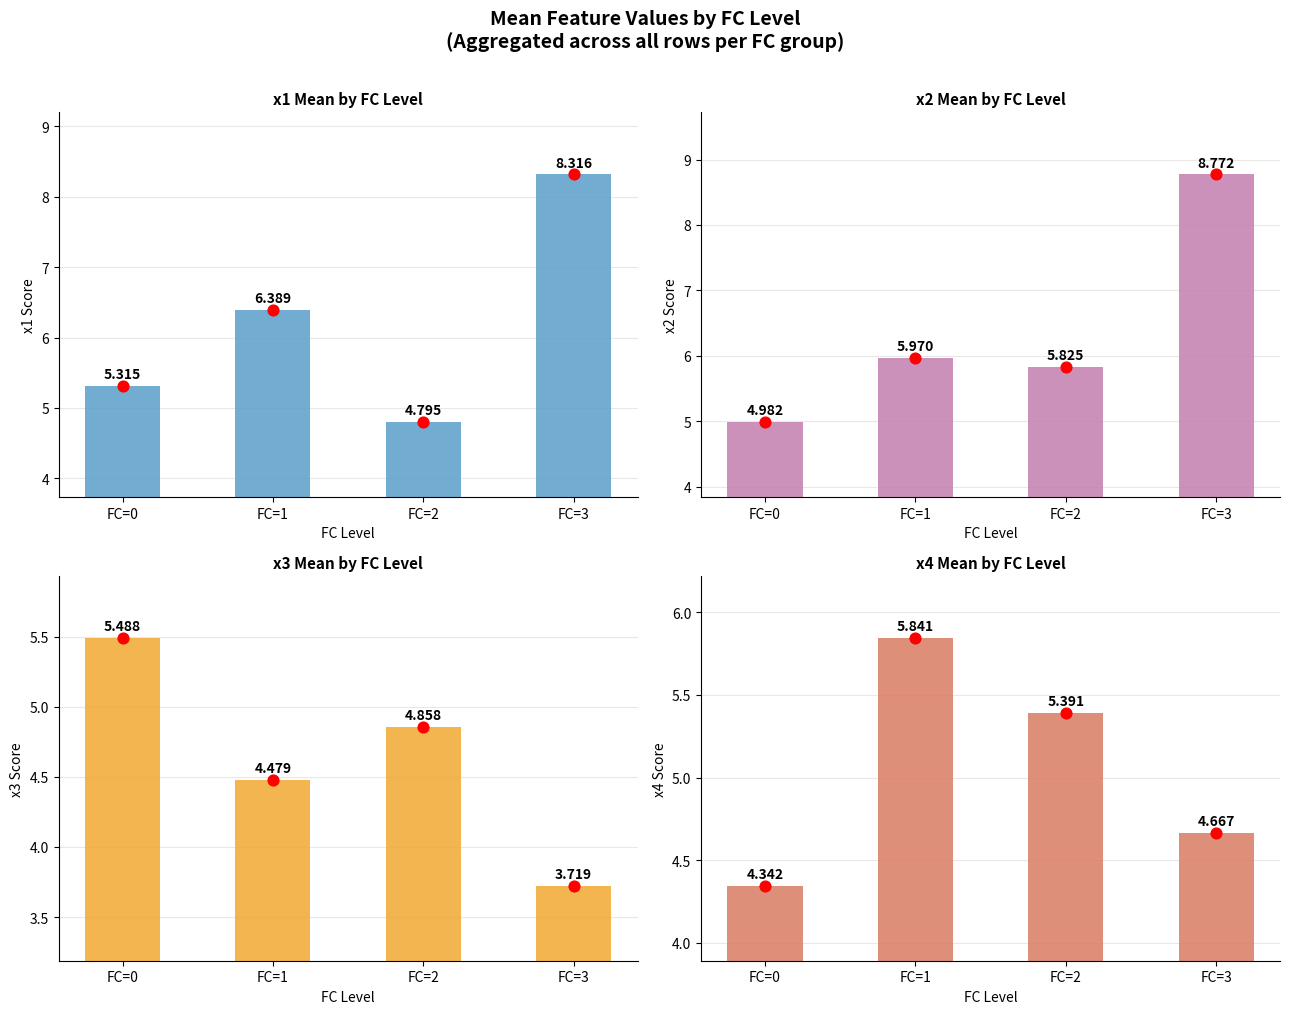

Which series contains the highest Y value?

x2